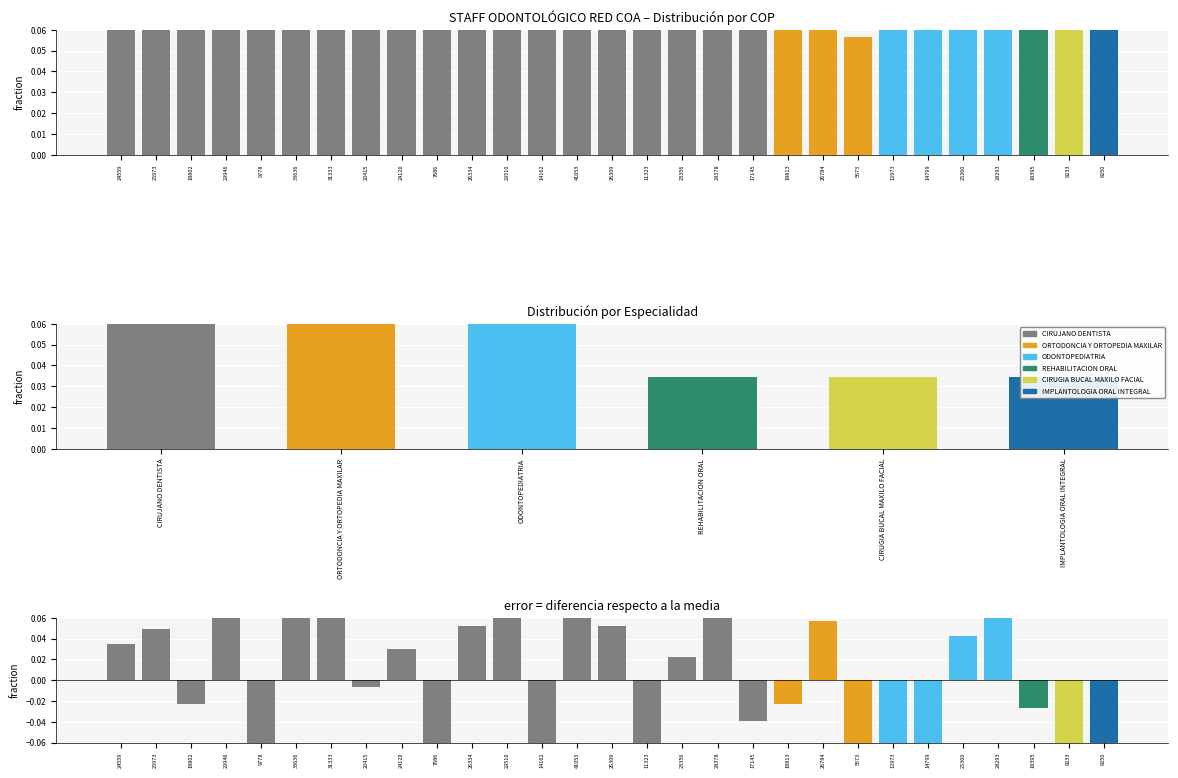

Are the bars grouped side by side (vs. stacked)?

No